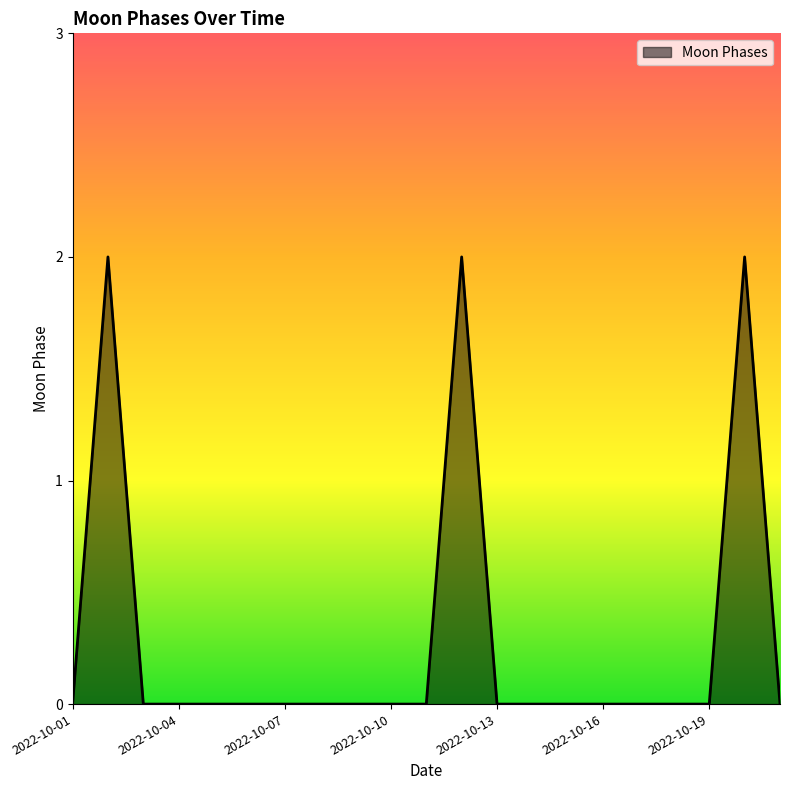

What is the difference between the maximum and second lowest values?

2